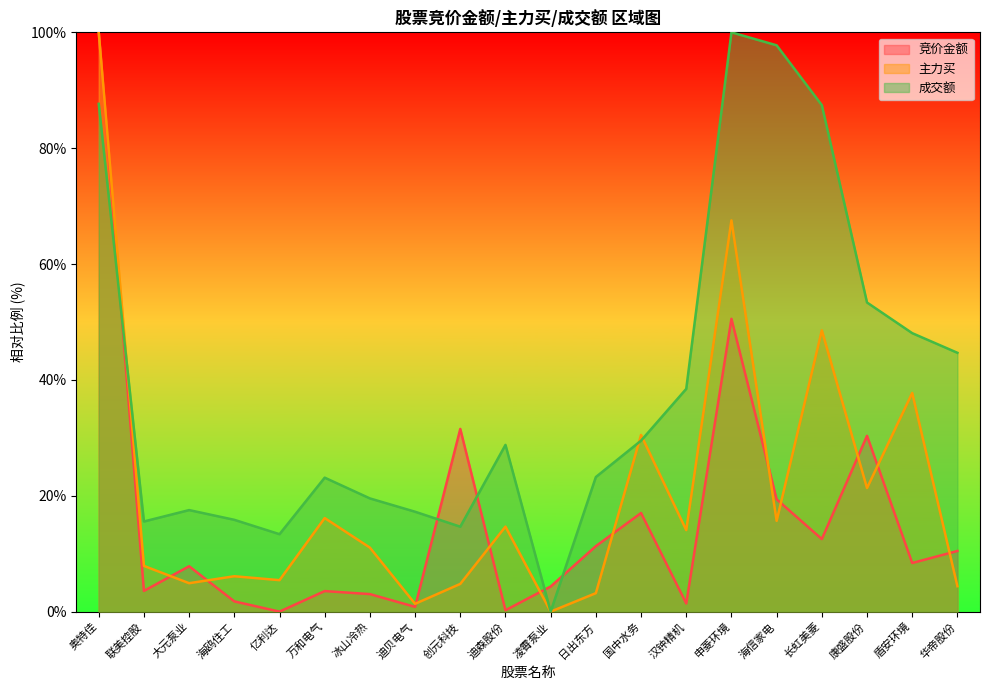

At which category is the sum across all series the highest?

奥特佳